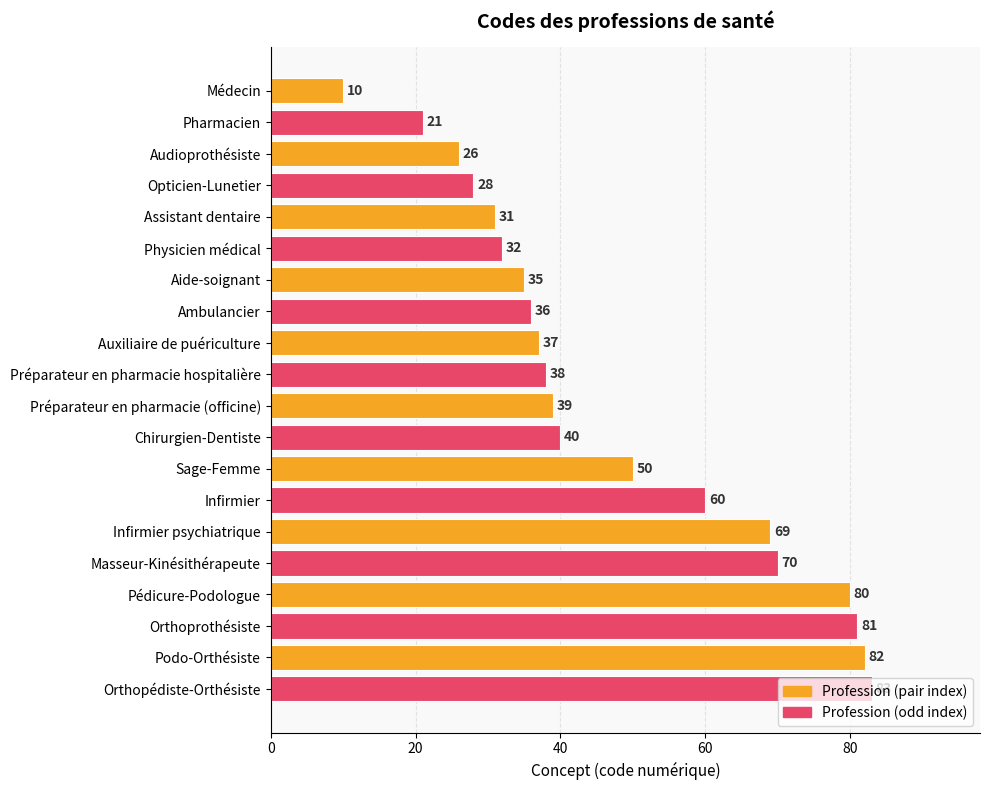

What is the sum of all values?

948